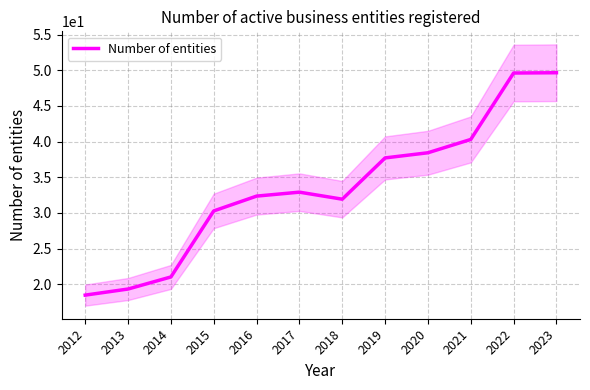

What is the average value?

33.5